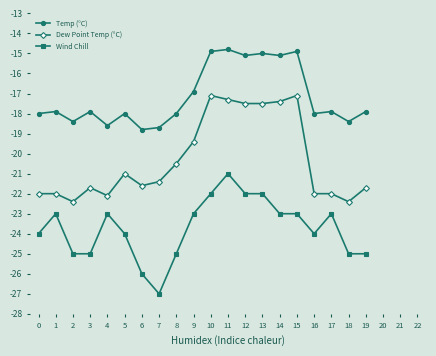

Is the value of Temp (°C) at 18 greater than the value of Dew Point Temp (°C) at 19?

Yes